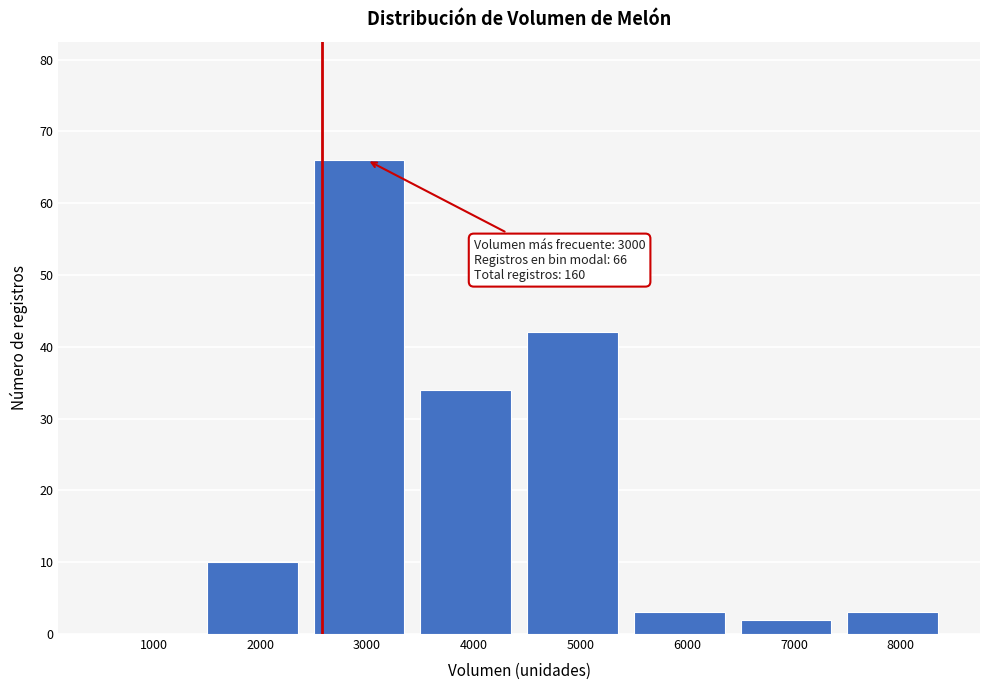

Reading left to right, transcribe all the data shown in this chart.

1000=0	2000=10	3000=66	4000=34	5000=42	6000=3	7000=2	8000=3